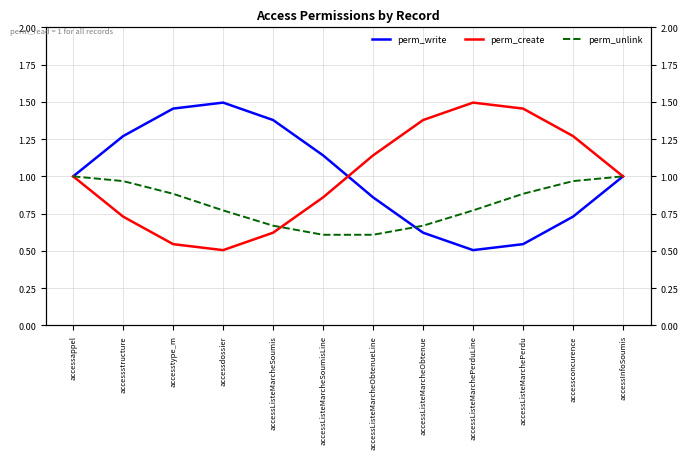

At which category does perm_create reach its first local valley?

accessdossier